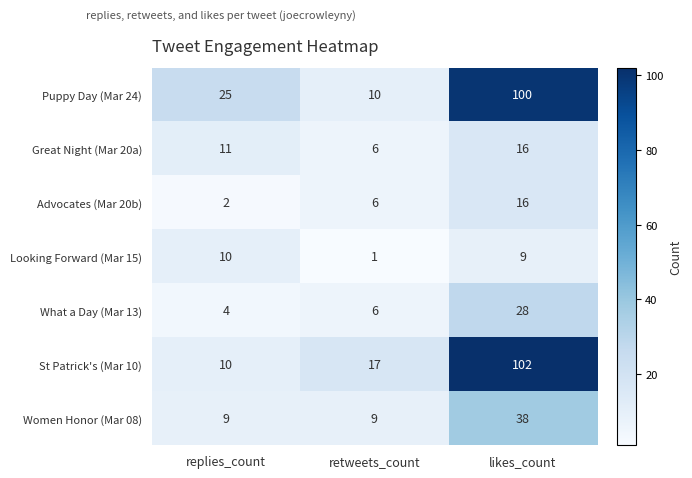

Where is What a Day (Mar 13) nearest to the value 16?

retweets_count